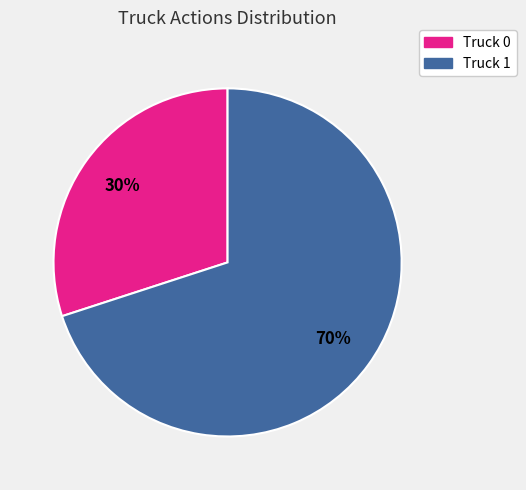

Which slice is the largest?

Truck 1